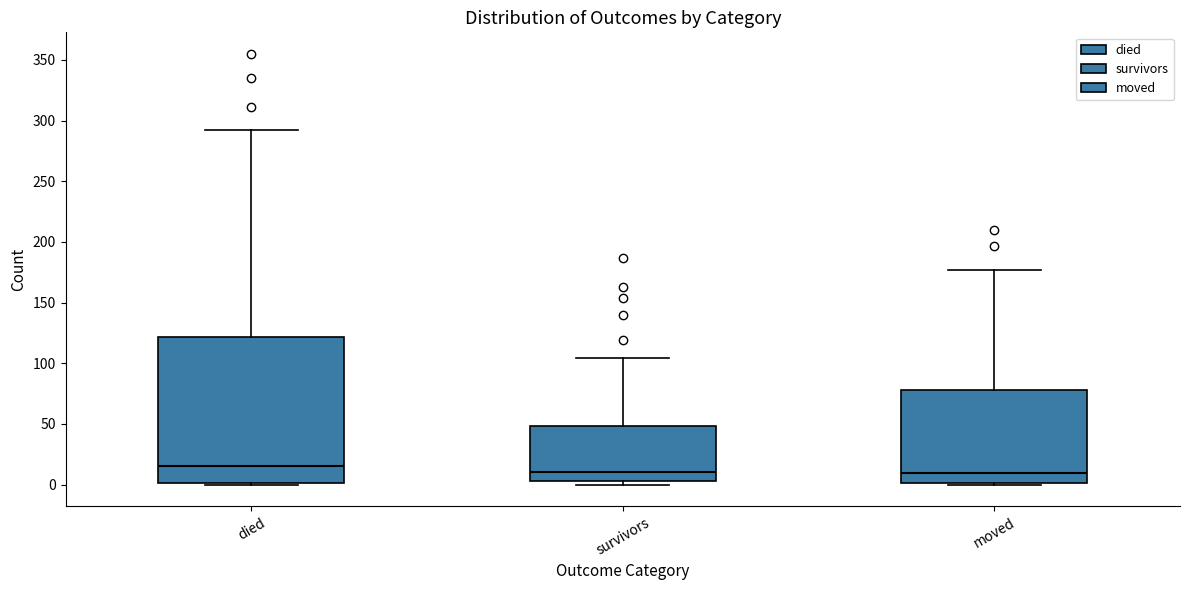

Which box is the tallest, from its lower edge to its upper edge?

died